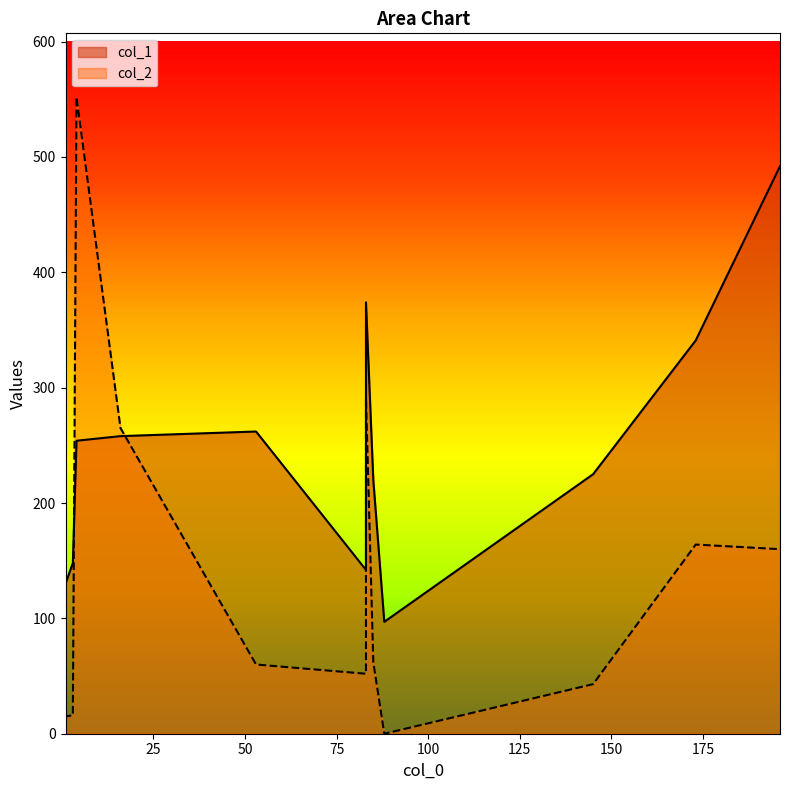

How many values in the col_2 series exceed 62?

6